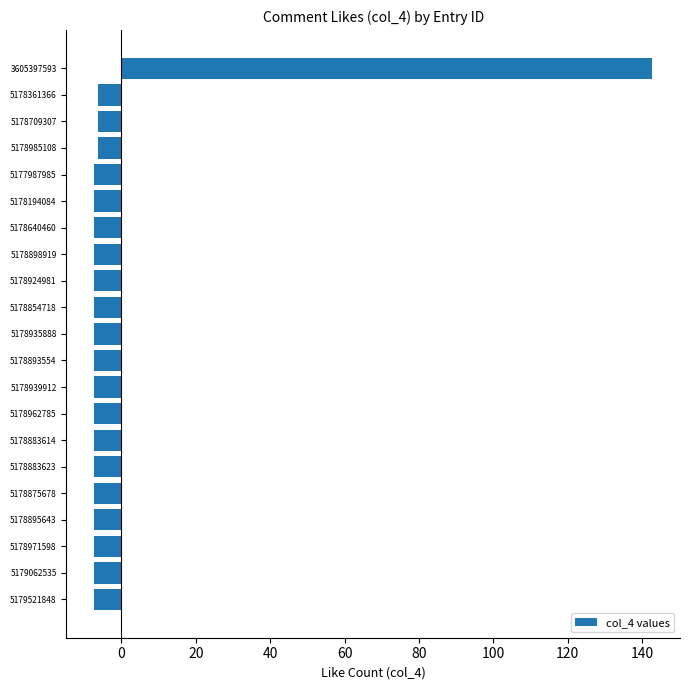

Reading bottom to top, transcribe all the data shown in this chart.

5179521848=-7.3	5179062535=-7.3	5178971598=-7.3	5178895643=-7.3	5178875678=-7.3	5178883623=-7.3	5178883614=-7.3	5178962785=-7.3	5178939912=-7.3	5178893554=-7.3	5178935888=-7.3	5178854718=-7.3	5178924981=-7.3	5178898919=-7.3	5178640460=-7.3	5178194084=-7.3	5177987985=-7.3	5178985108=-6.3	5178709307=-6.3	5178361366=-6.3	3605397593=142.7